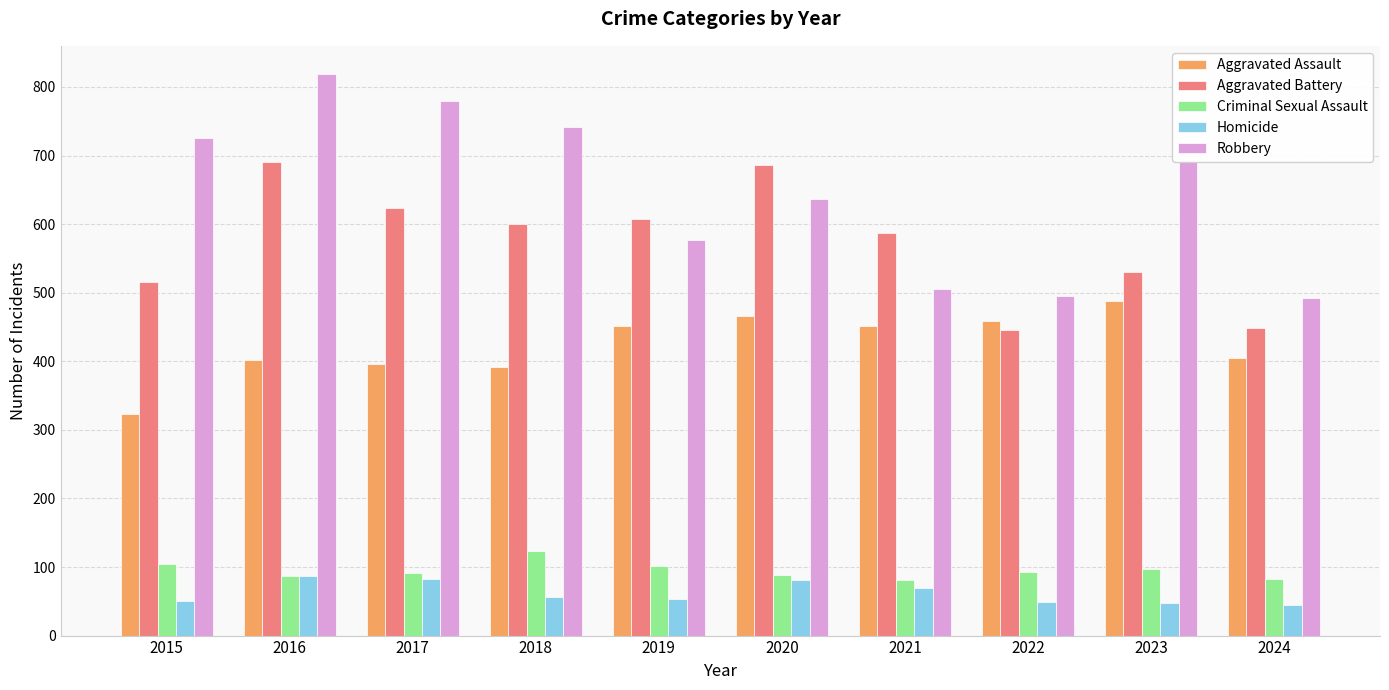

List the series in order of their peak value, lowest first.

Homicide, Criminal Sexual Assault, Aggravated Assault, Aggravated Battery, Robbery